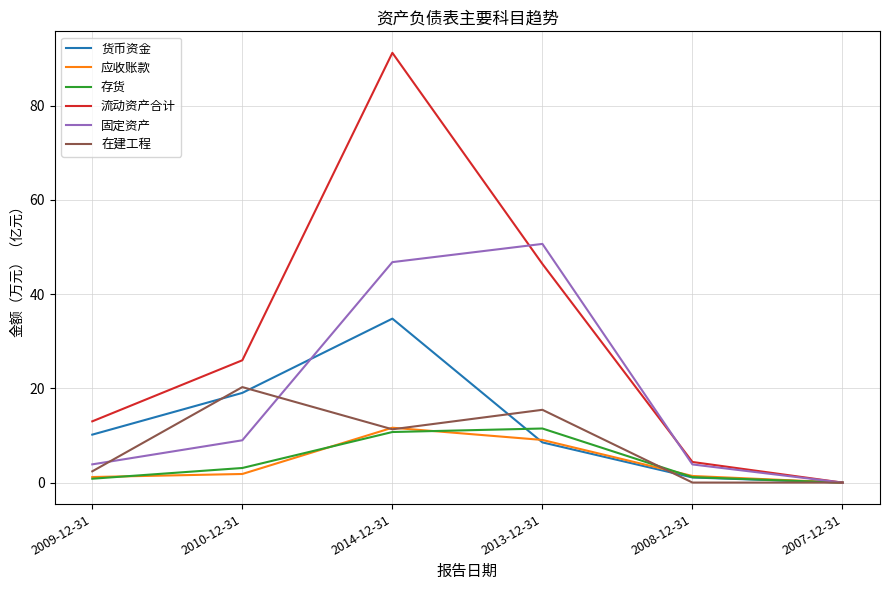

Is it true that 固定资产 equals 46.8 at 2014-12-31?

True